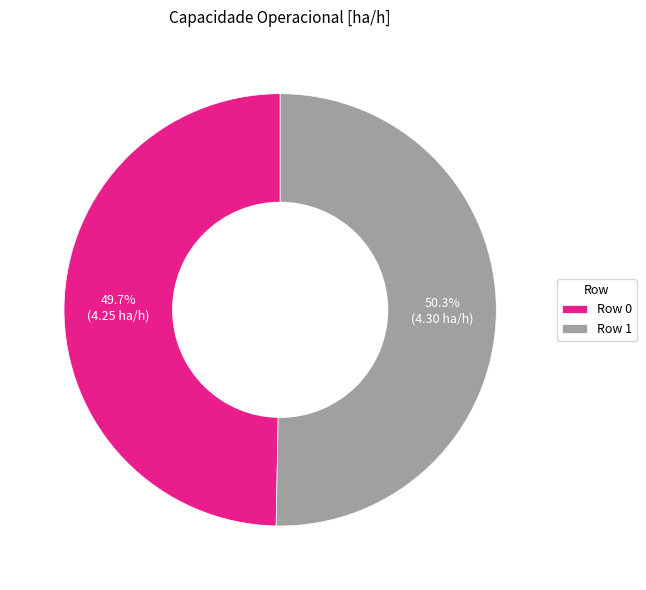

Does Row 1 represent more than half of the total?

Yes